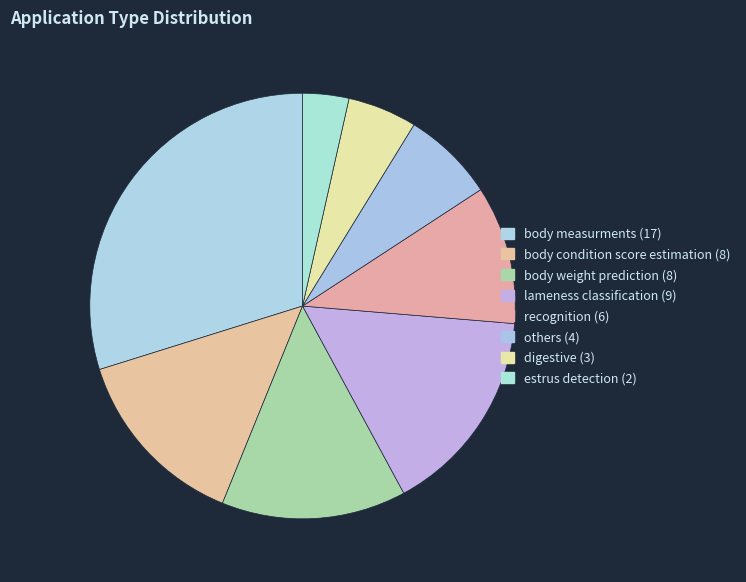

Which category has the smallest portion of the pie?

estrus detection